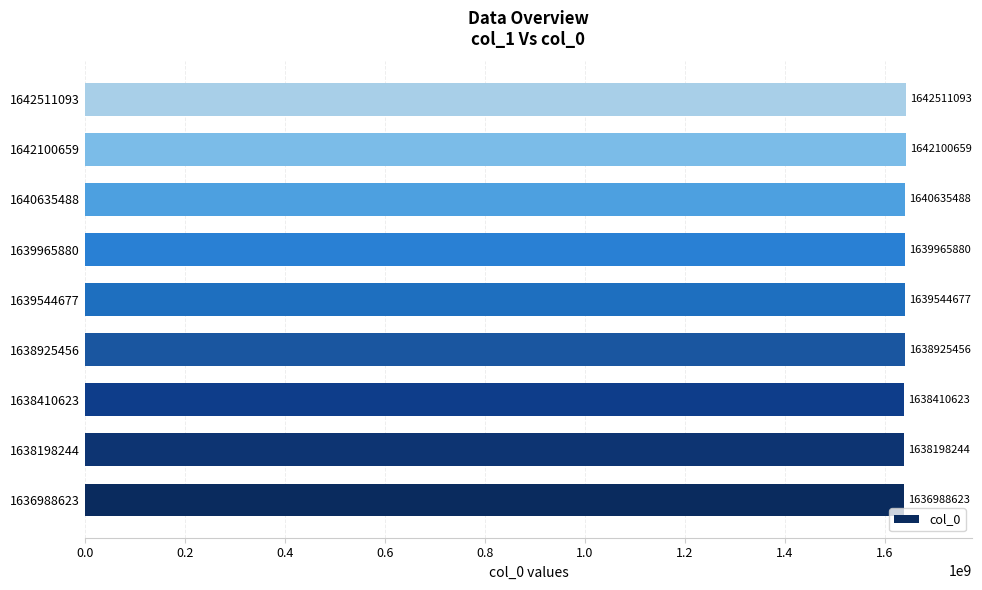

Between 1640635488 and 1642100659, which is larger?

1642100659